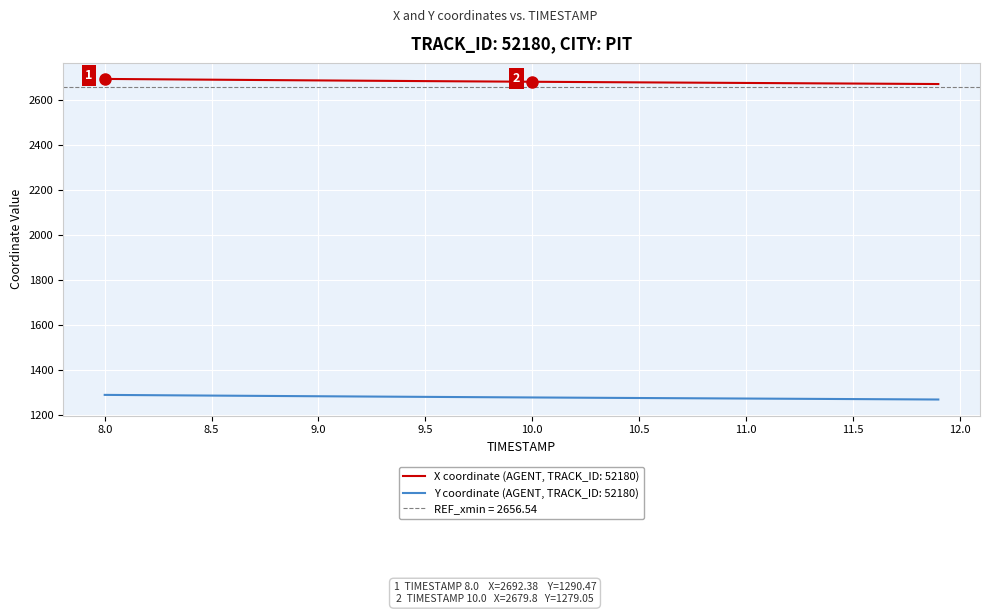

True or false: Y coordinate (AGENT, TRACK_ID: 52180) and X coordinate (AGENT, TRACK_ID: 52180) intersect in this chart.

False